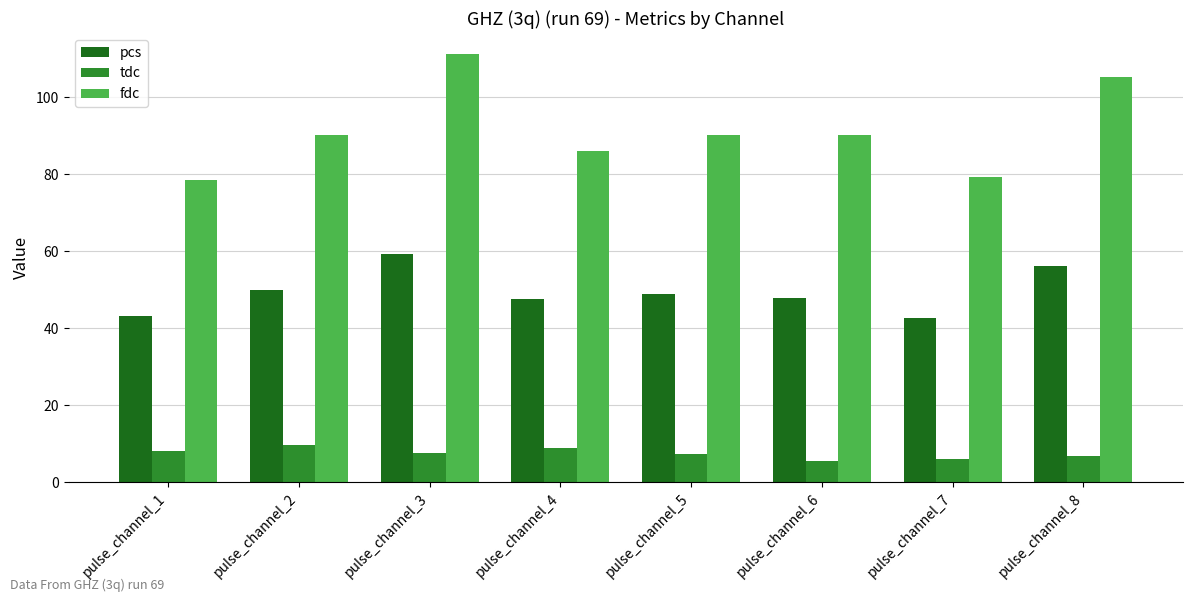

Rank the series by their average value, from lowest to highest.

tdc, pcs, fdc